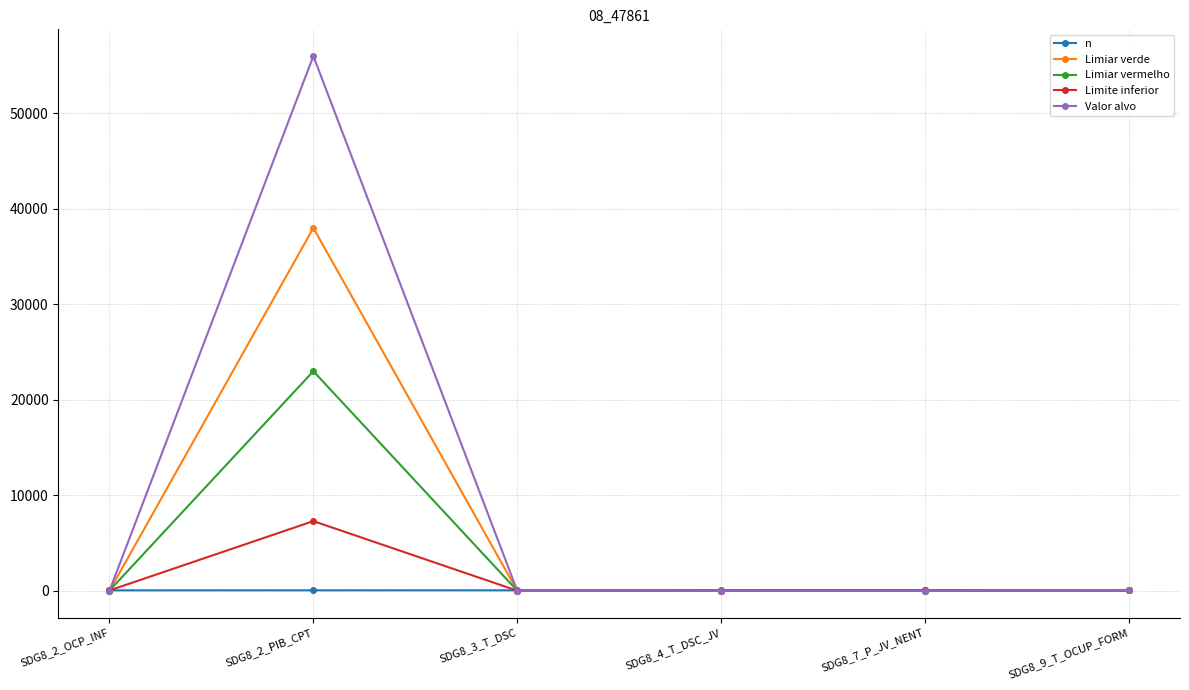

At SDG8_2_PIB_CPT, list the series in order from smallest to largest.

n, Limite inferior, Limiar vermelho, Limiar verde, Valor alvo